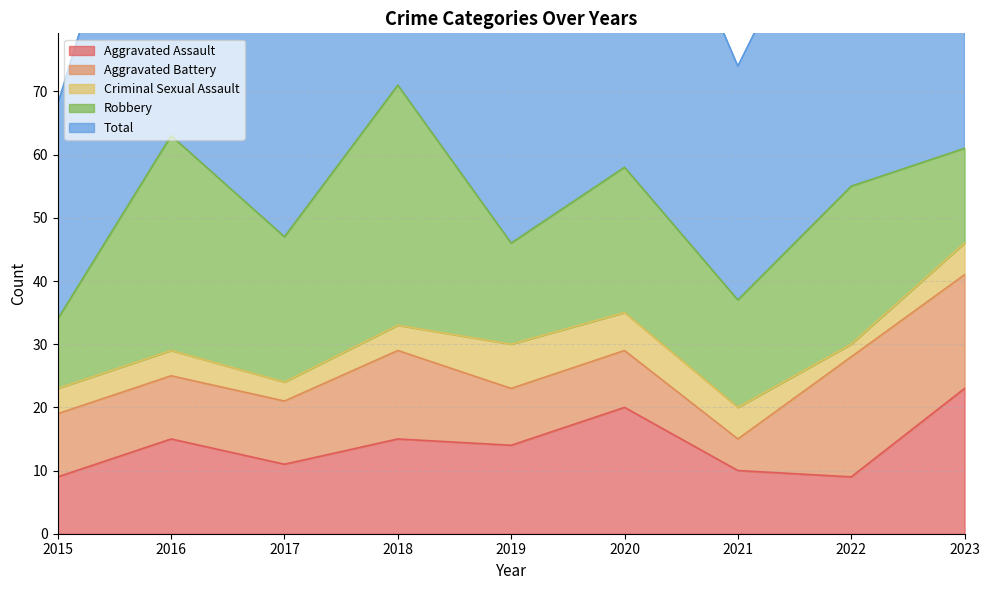

Reading right to left, extract all data points from this chart.

Aggravated Assault: 23	9	10	20	14	15	11	15	9
Aggravated Battery: 18	19	5	9	9	14	10	10	10
Criminal Sexual Assault: 5	2	5	6	7	4	3	4	4
Robbery: 15	25	17	23	16	38	23	34	11
Total: 62	55	37	58	47	72	48	64	34